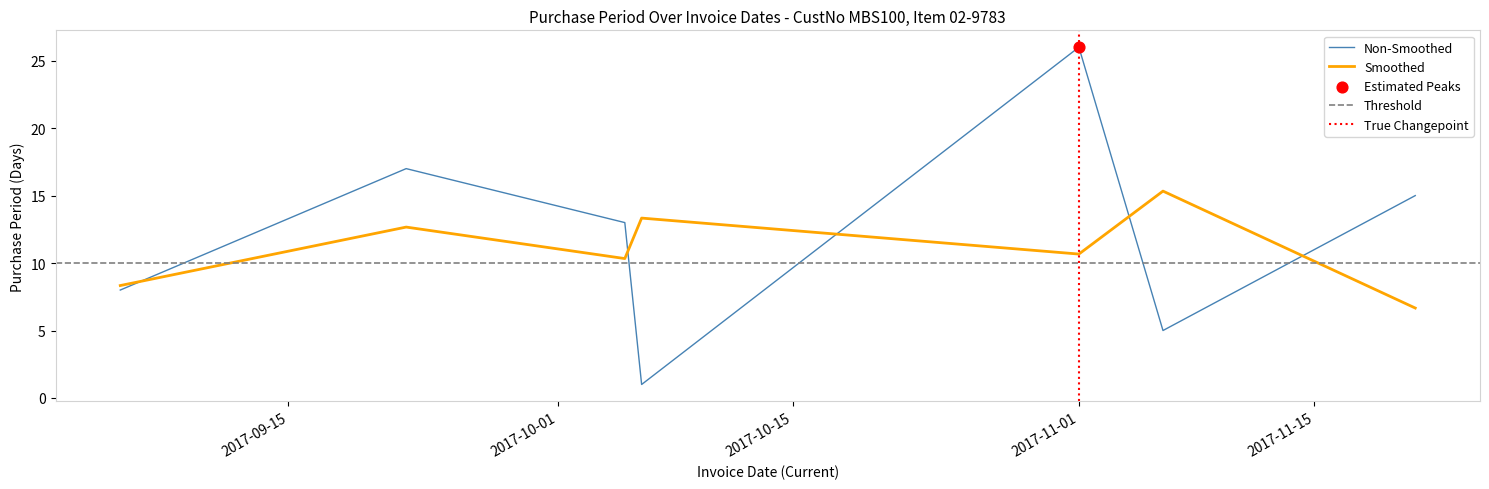

Between 2017-11-01 and 2017-09-22, which is larger?

2017-11-01